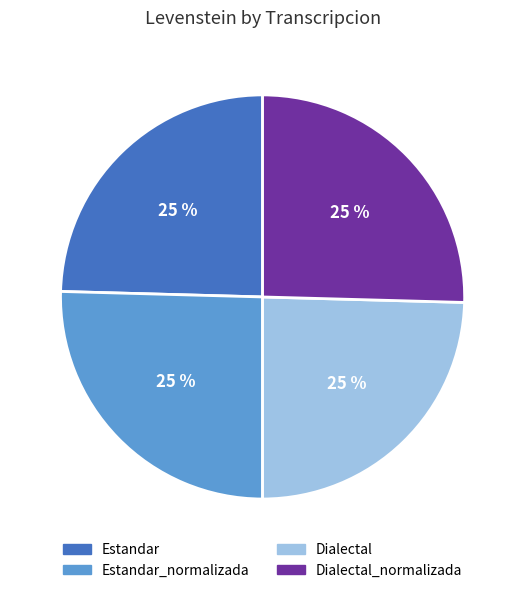

To the nearest percent, what percentage of the pie is Dialectal?

25%